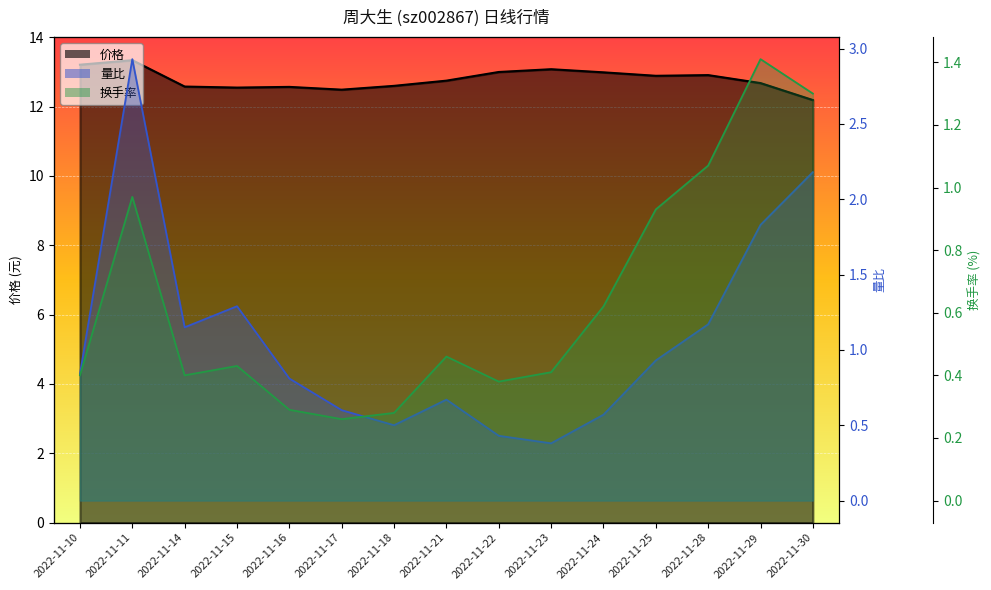

Reading left to right, list all the values displayed in this chart.

价格_line: 13.2	13.3	12.6	12.6	12.6	12.5	12.6	12.8	13.0	13.1	13.0	12.9	12.9	12.7	12.2
量比_line: 0.8	2.9	1.1	1.3	0.8	0.6	0.5	0.7	0.4	0.4	0.6	0.9	1.2	1.8	2.2
换手率_line: 0.4	1.0	0.4	0.4	0.3	0.3	0.3	0.5	0.4	0.4	0.6	0.9	1.1	1.4	1.3